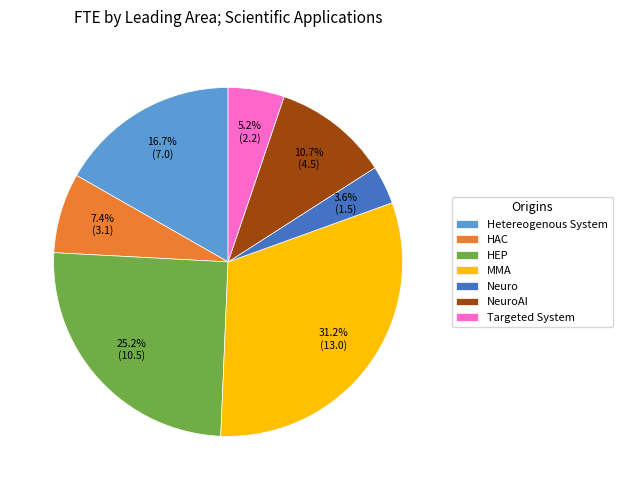

To the nearest percent, what percentage of the pie is Hetereogenous System?

17%